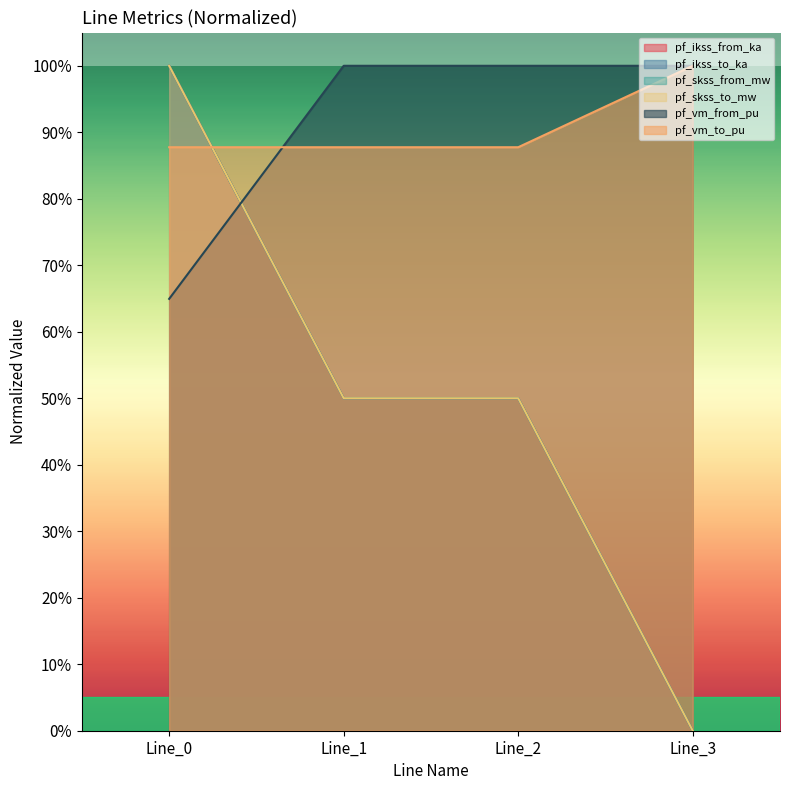

At how many categories does at least one series exceed 0?

4